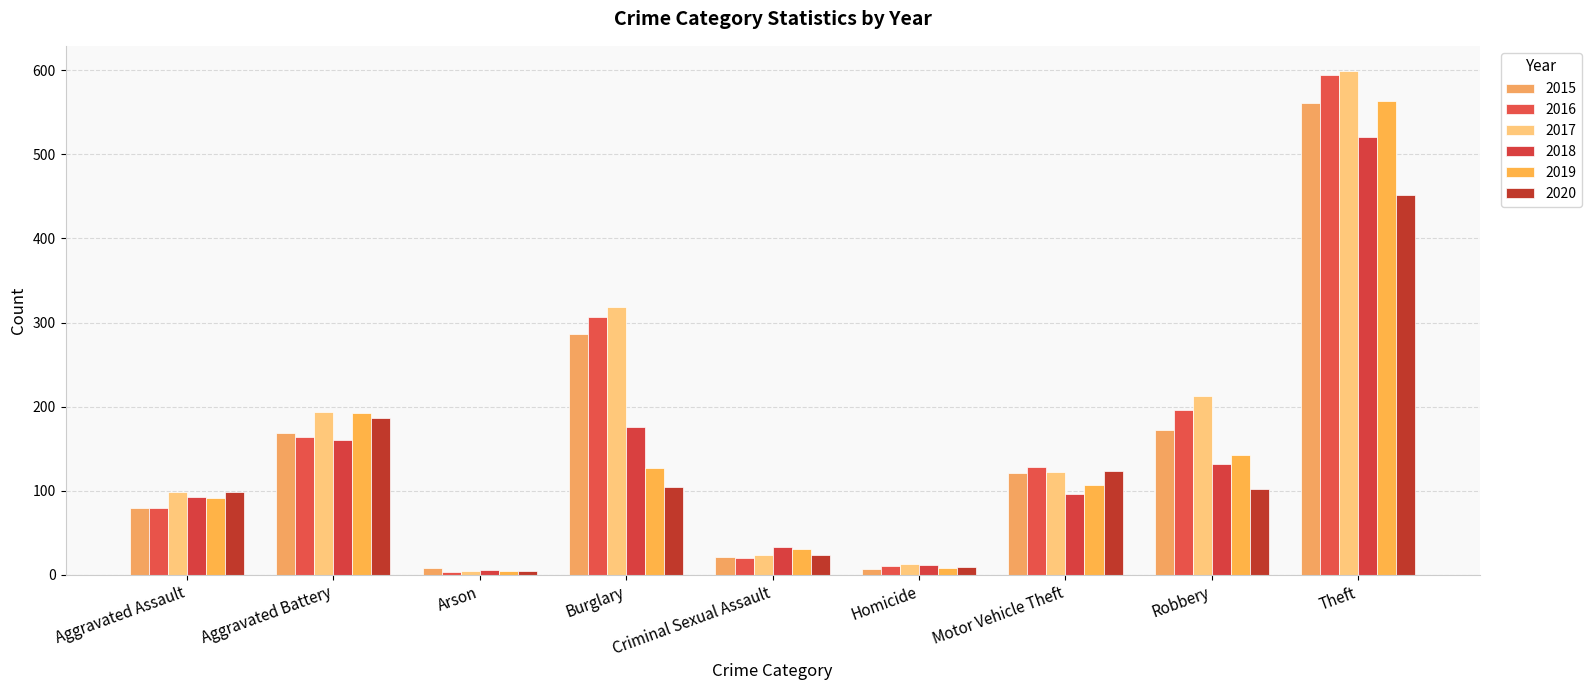

What position from the right is Burglary?

6